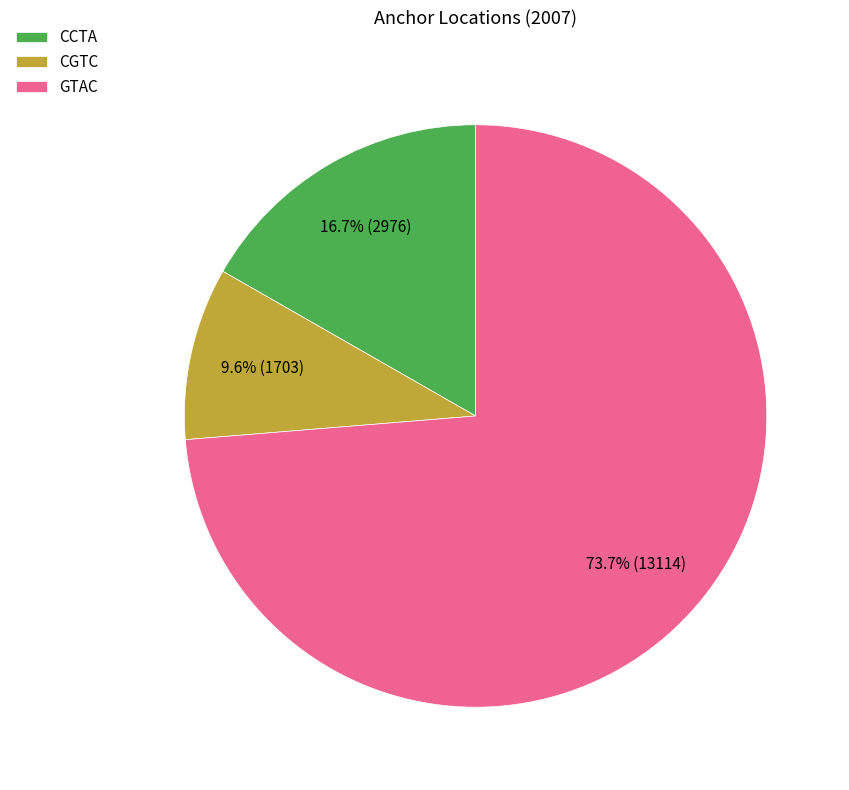

Rank the categories by value from lowest to highest.

CGTC, CCTA, GTAC